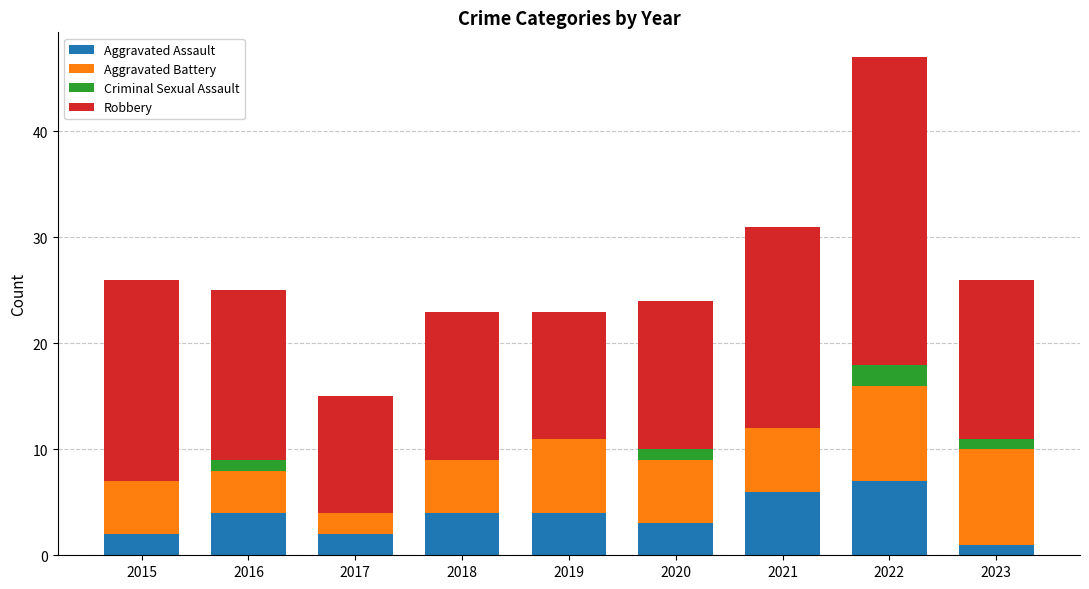

How many categories are shown in the chart?

9